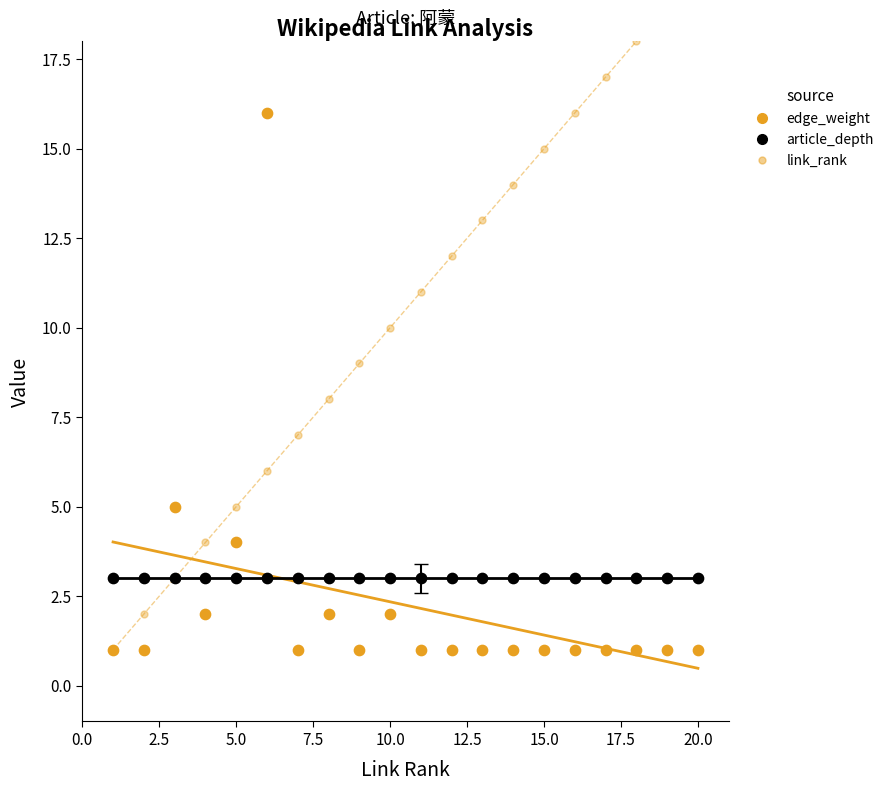

At how many categories does at least one series exceed 7?

14